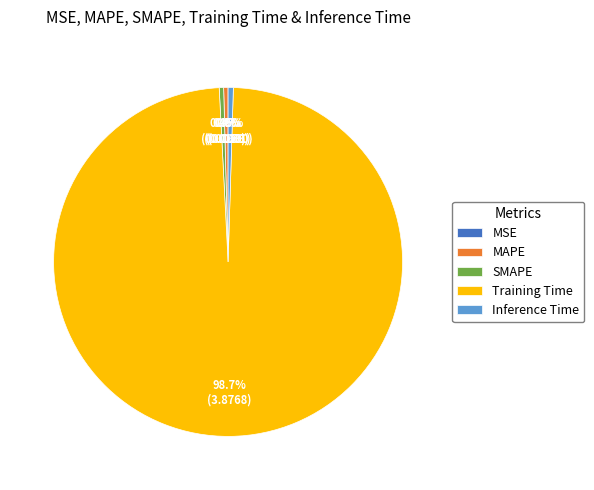

Is there any slice that represents more than half of the pie?

Yes